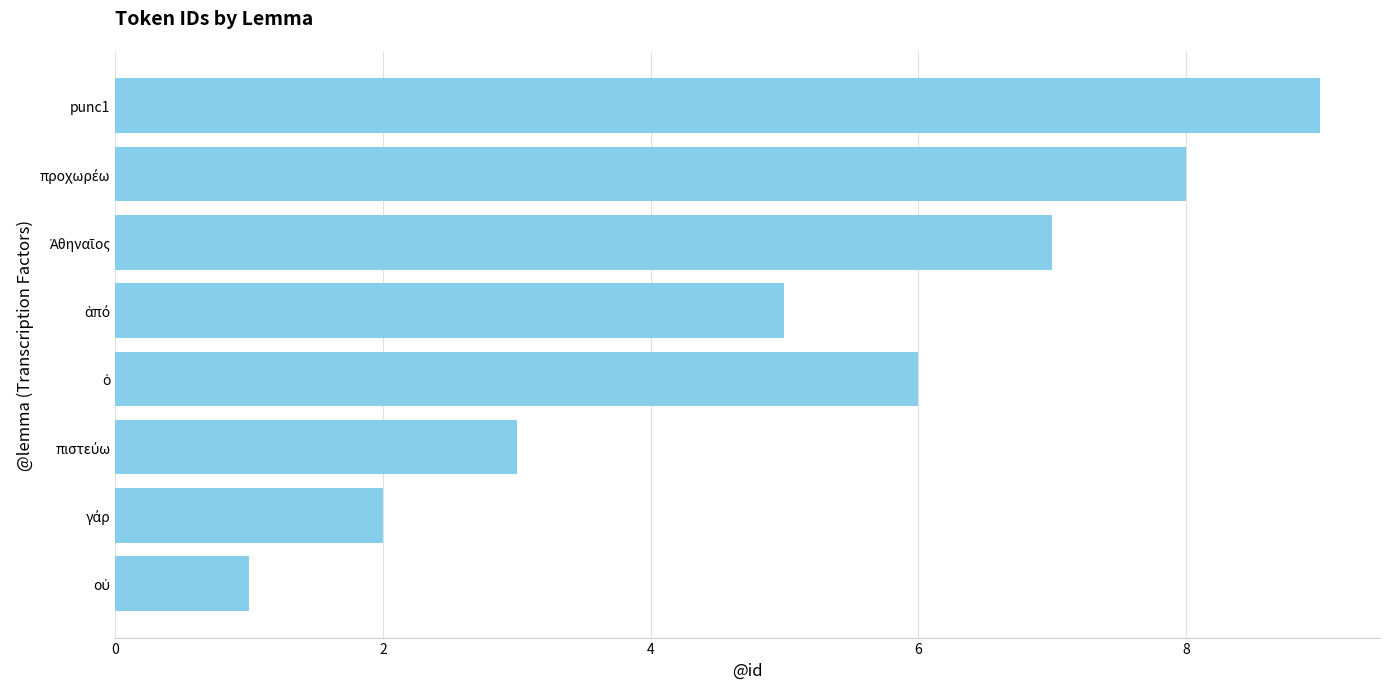

What is the value of the 1st bar from the left?

1